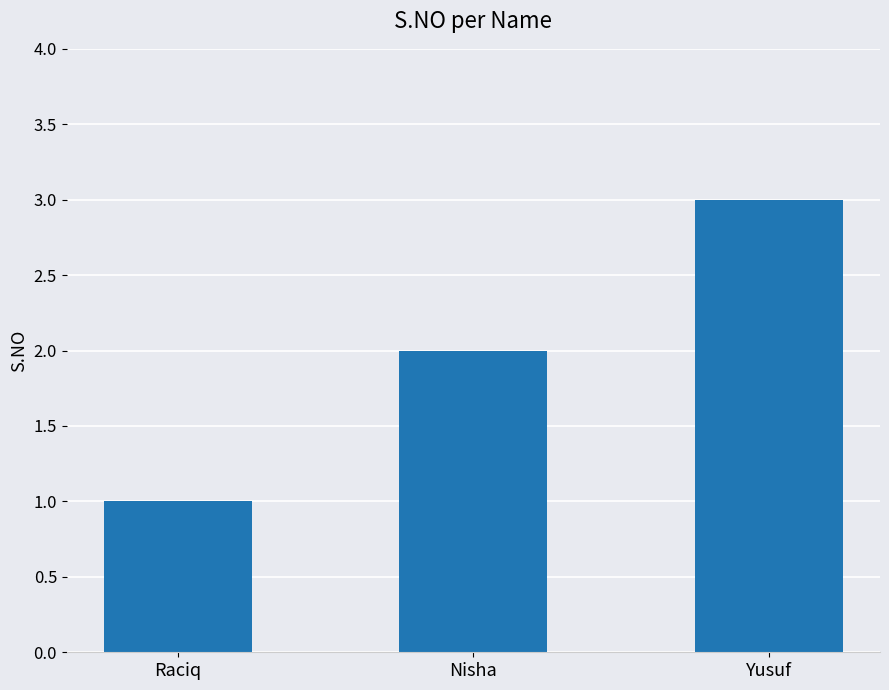

How many categories are shown in the chart?

3